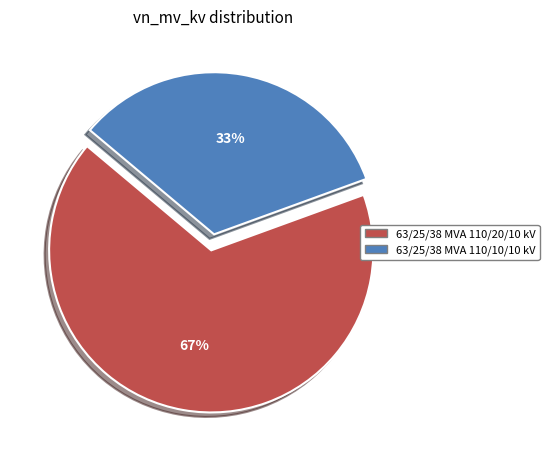

Which has a higher value, 63/25/38 MVA 110/20/10 kV or 63/25/38 MVA 110/10/10 kV?

63/25/38 MVA 110/20/10 kV